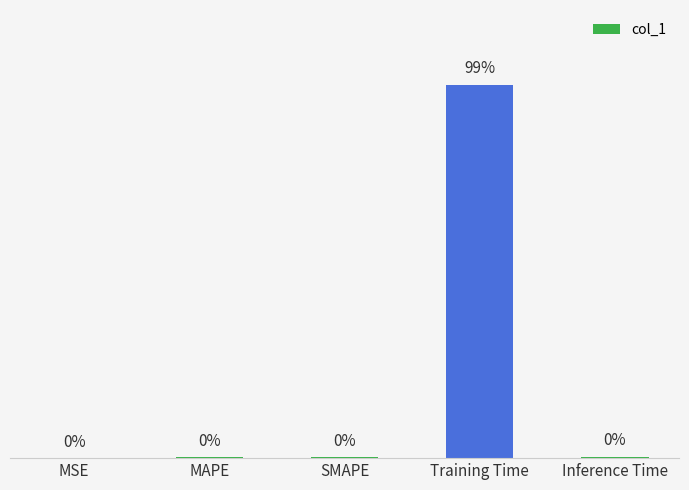

At which category does the chart reach its peak across all series?

Training Time